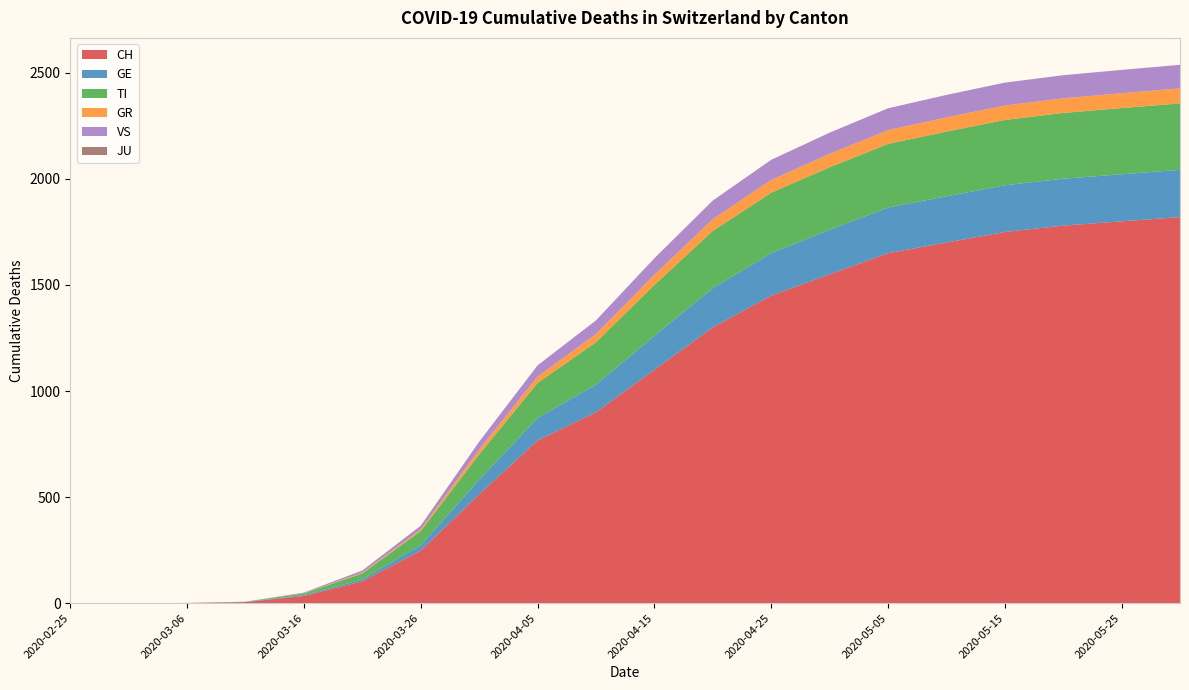

Reading left to right, extract all data points from this chart.

CH: 0	0	1	5	34	103	248	513	767	900	1100	1300	1450	1550	1650	1700	1750	1780	1800	1820
GE: 0	0	0	1	4	9	25	68	106	130	160	185	200	210	215	218	220	221	222	223
TI: 0	0	0	1	8	28	67	120	165	200	240	270	285	295	300	305	308	310	312	313
GR: 0	0	0	0	1	4	8	23	30	38	48	55	60	63	65	67	68	69	70	71
VS: 0	0	0	0	3	10	17	37	53	65	78	88	95	100	103	106	108	109	110	111
JU: 0	0	0	0	0	0	0	0	0	0	0	0	0	0	0	0	0	0	0	0